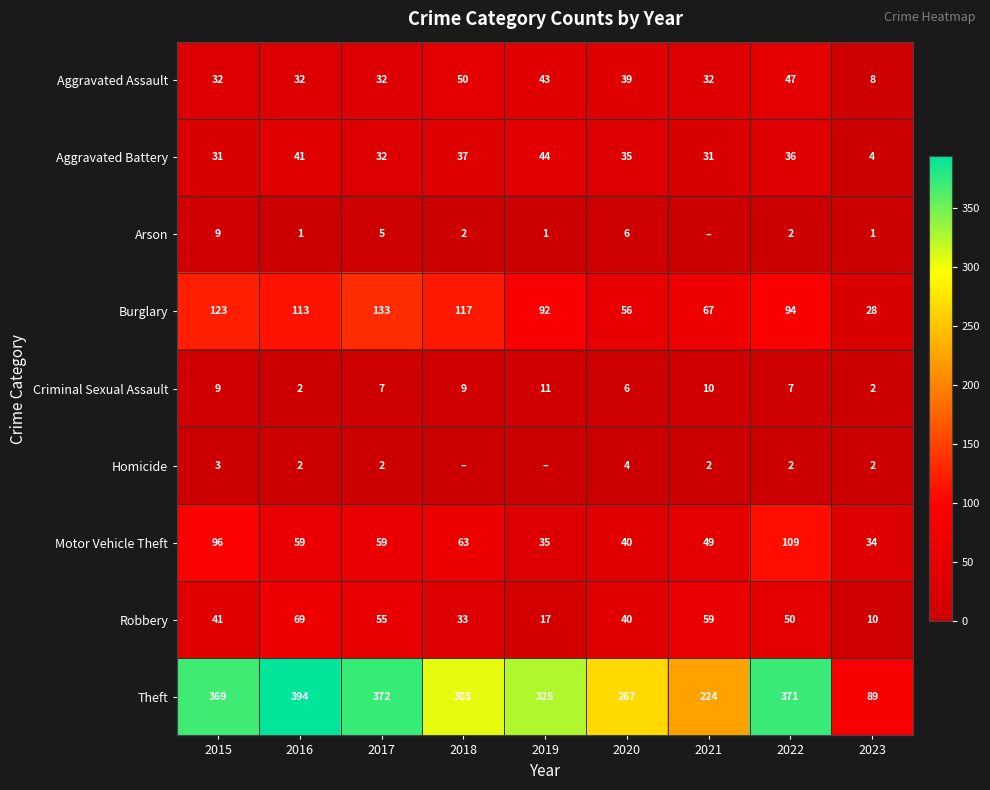

Between 2017 and 2022, which series saw the biggest shift?

Motor Vehicle Theft